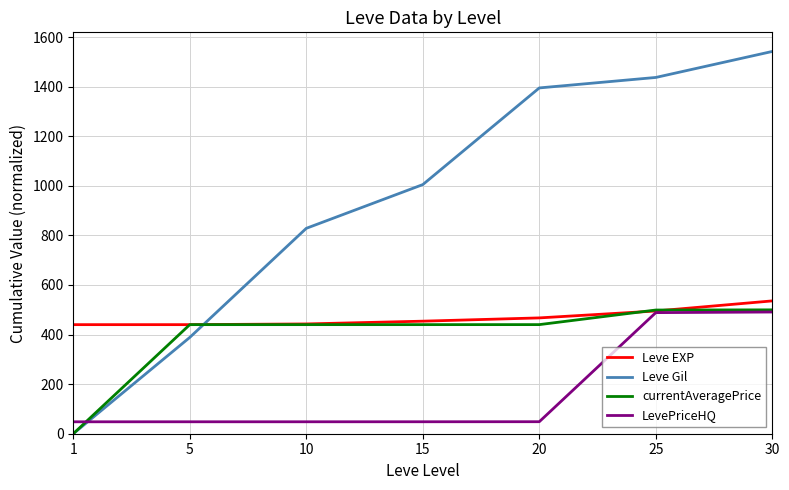

What is the sum of all Leve EXP values?

3274.9